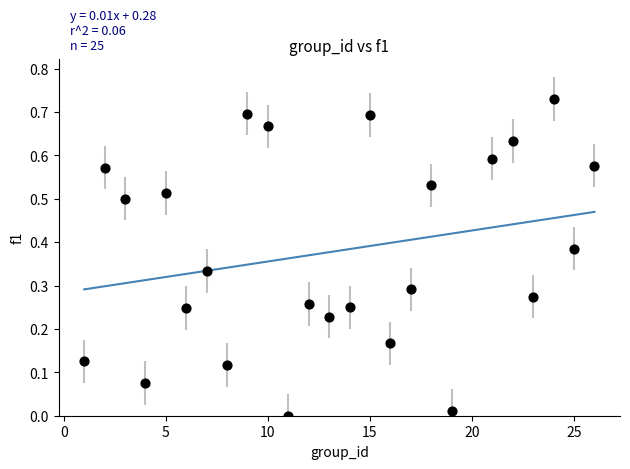

What is the range of X values (max minus min)?

25.0